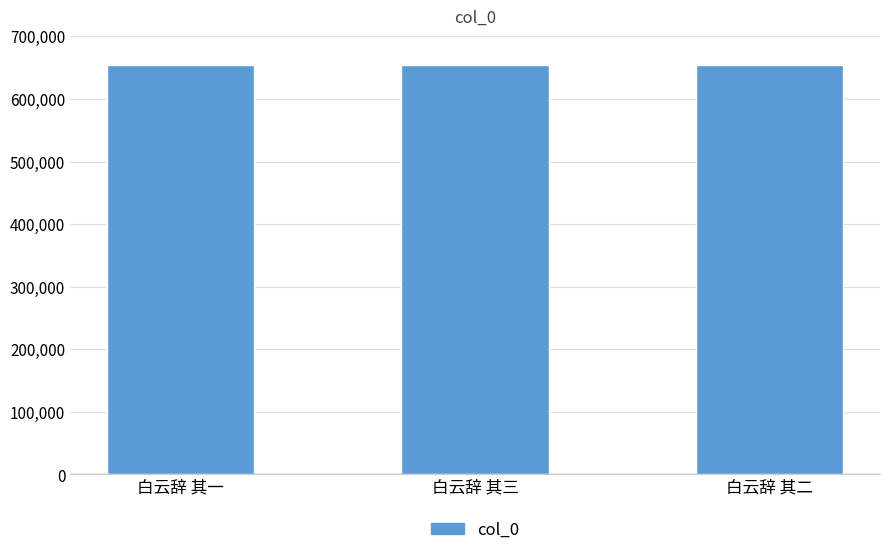

The chart shows a value of 654819 at 白云辞 其一. True or false?

True